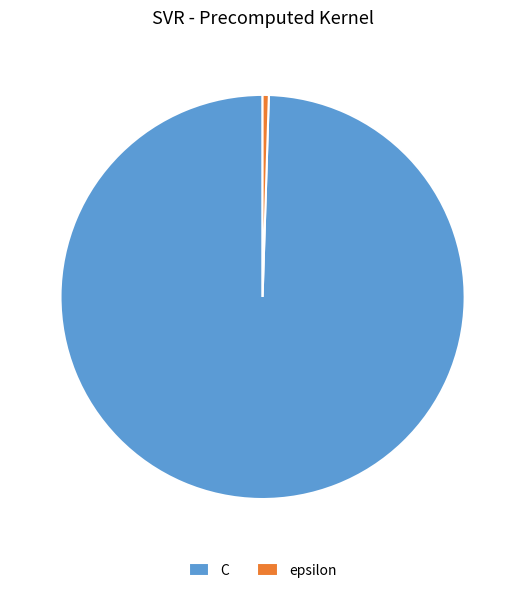

Between epsilon and C, which is larger?

C